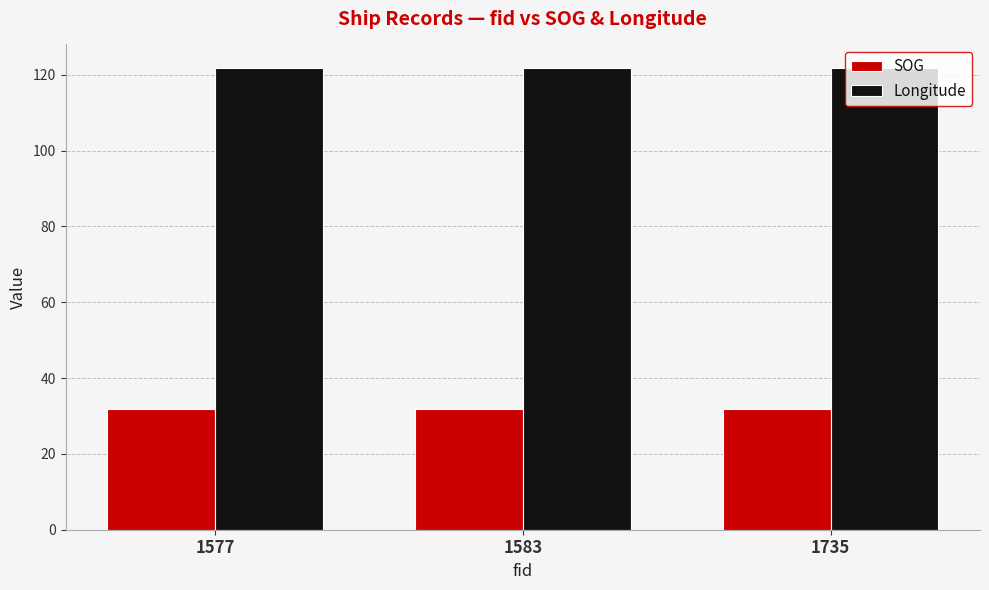

How many distinct data groups are displayed?

2